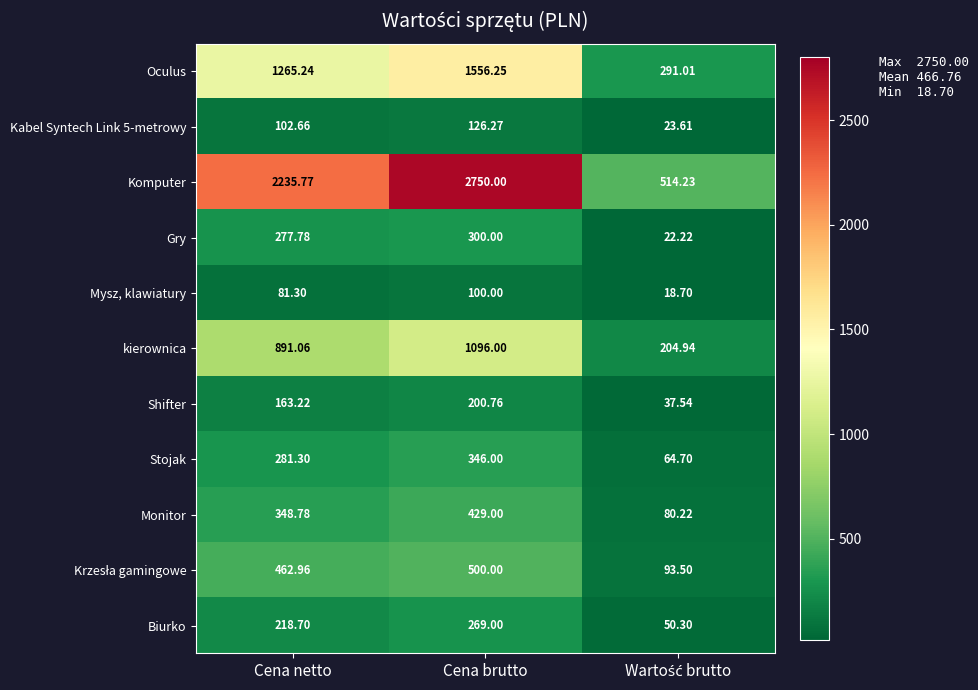

At which label does Gry first exceed 277?

Cena netto